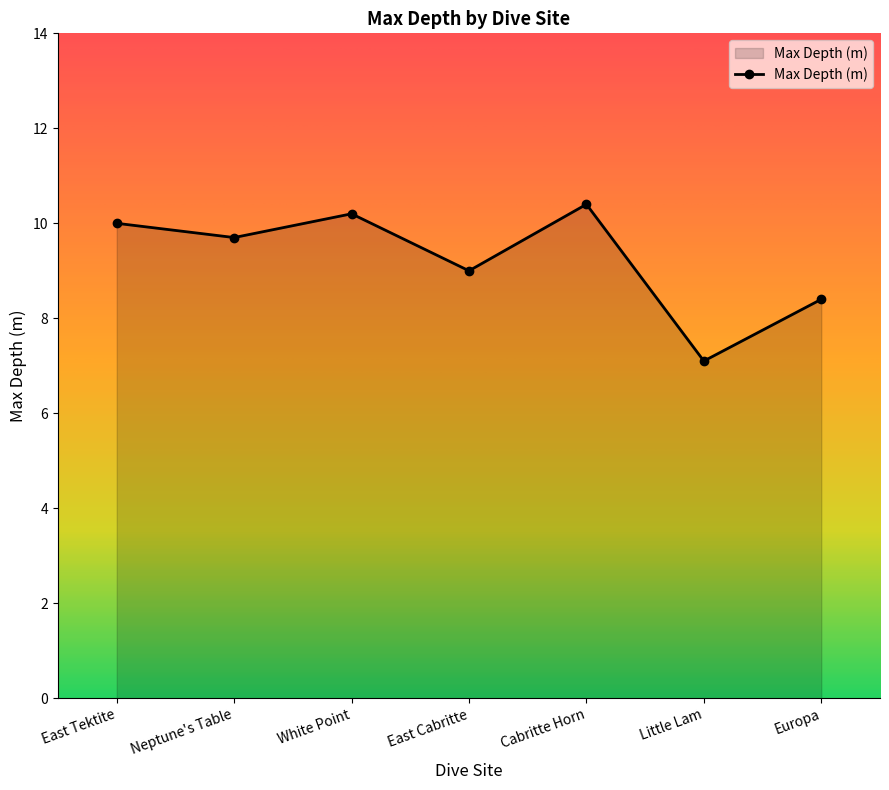

How many interior local peaks (higher than both neighbors) does the data have?

2